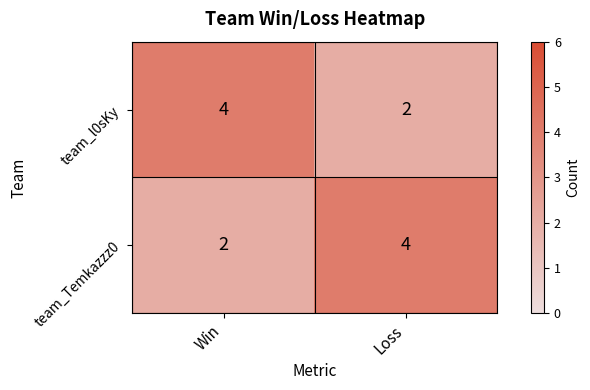

Read the team_l0sKy value at Win.

4